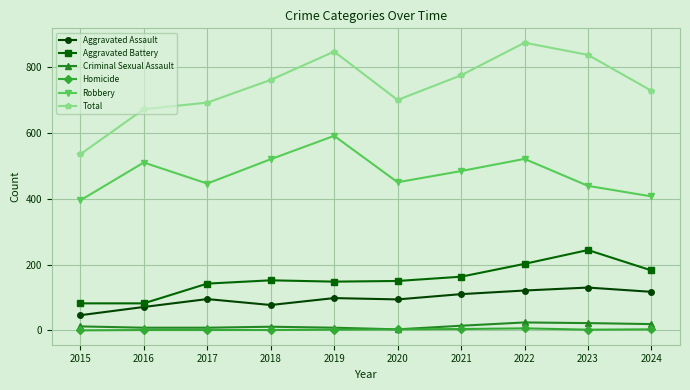

Is it true that Total equals 1254 at 2019?

False